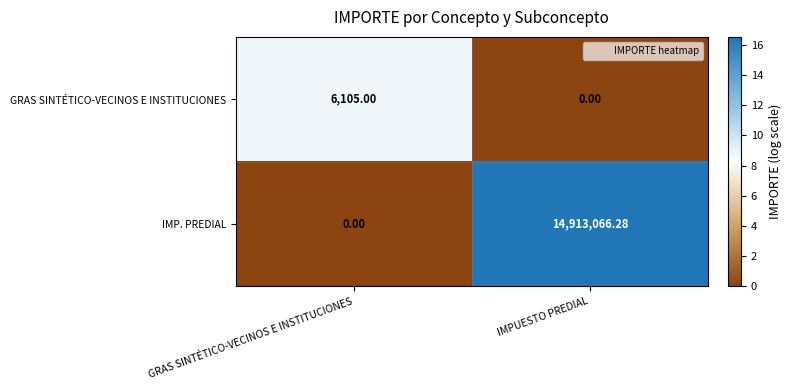

How many data points does each series have?

2